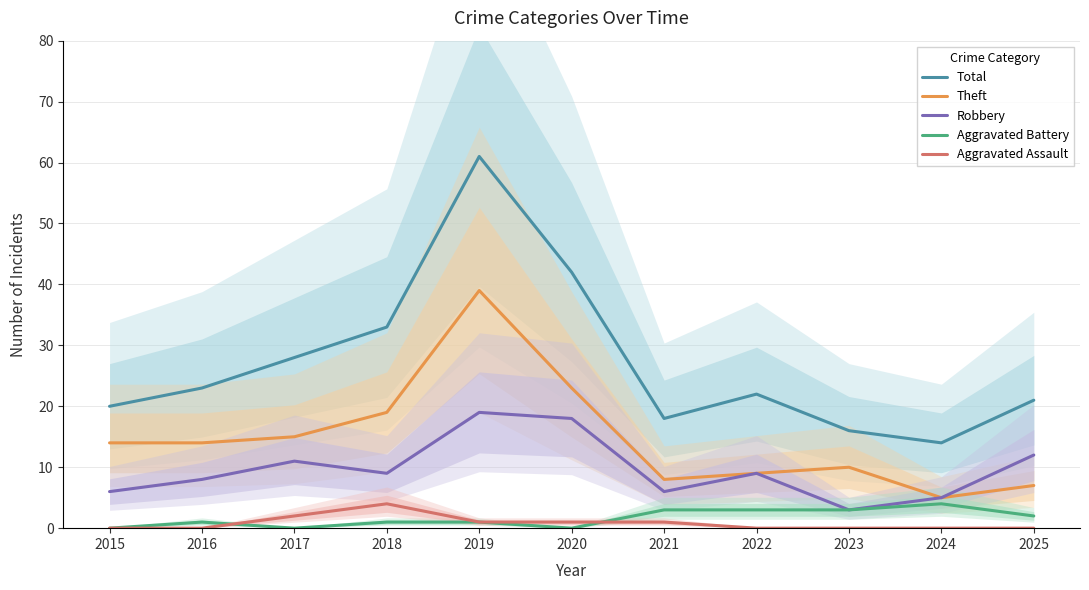

True or false: Theft has a value of 7 at 2015.

False